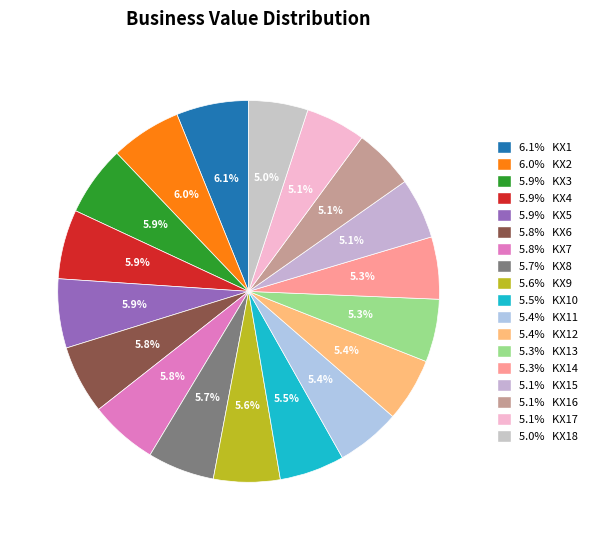

What is the smallest slice in the pie chart?

KX18